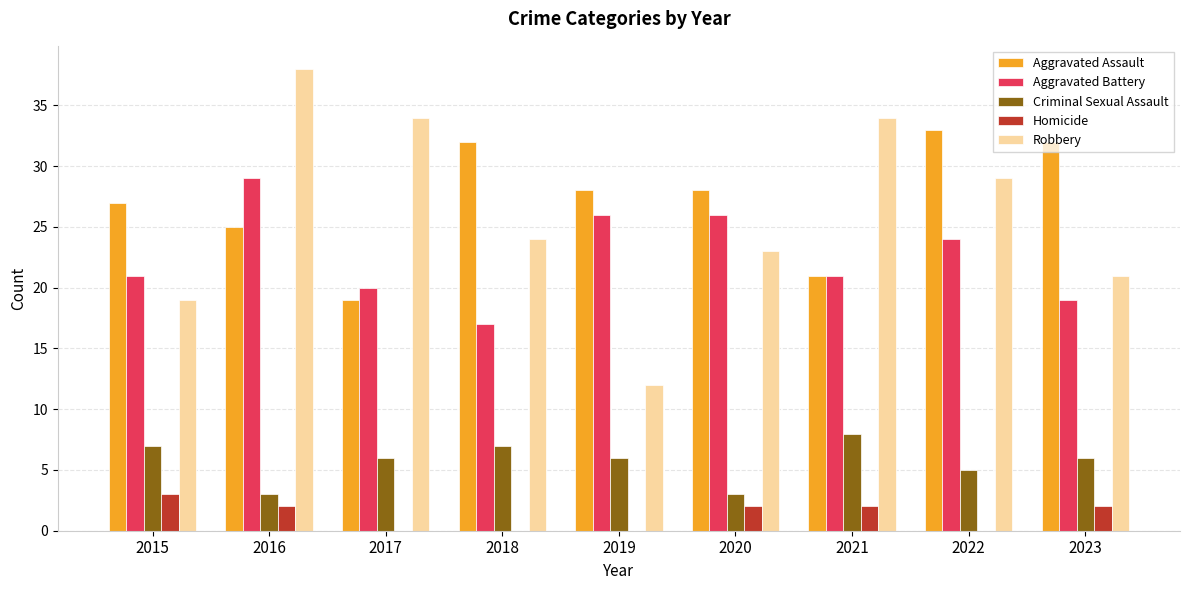

How many distinct data groups are displayed?

5